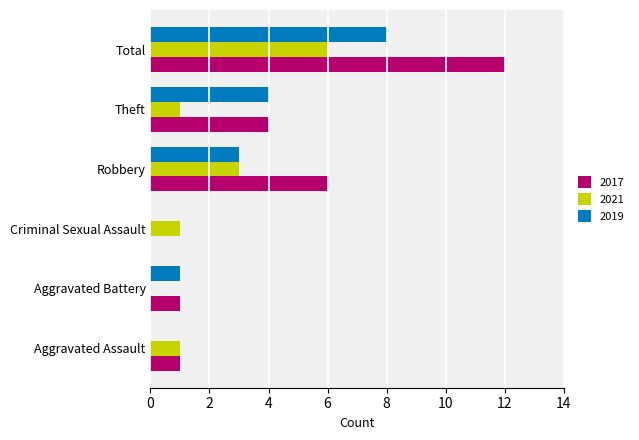

Which category has the highest value in the 2019 series?

Total